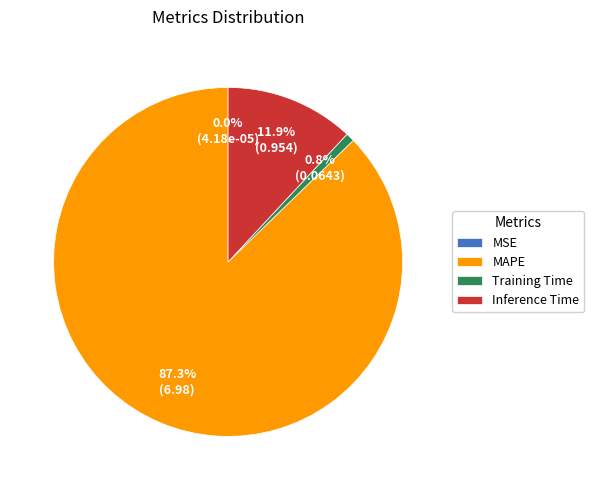

Which category has the biggest portion of the pie?

MAPE